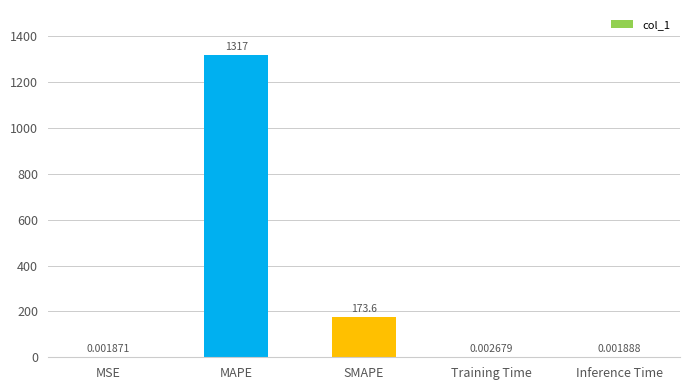

What is the sum of all values?

1490.5